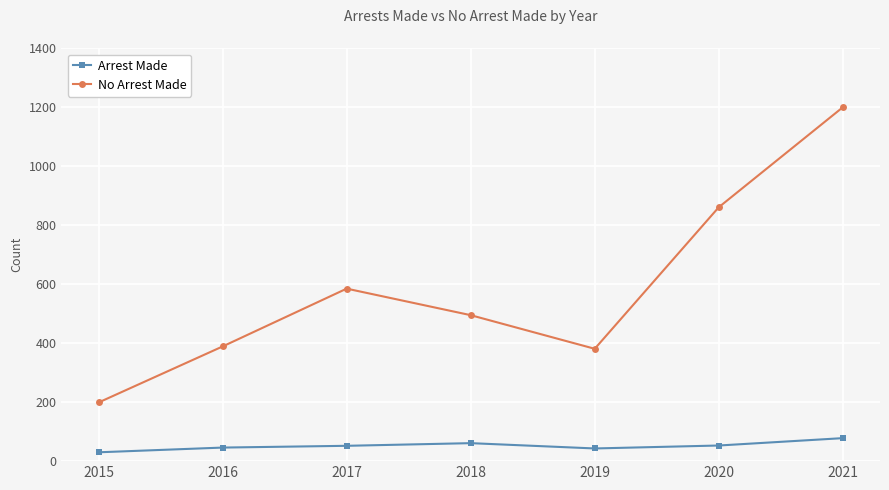

True or false: Arrest Made has more than 0 interior local peaks.

True